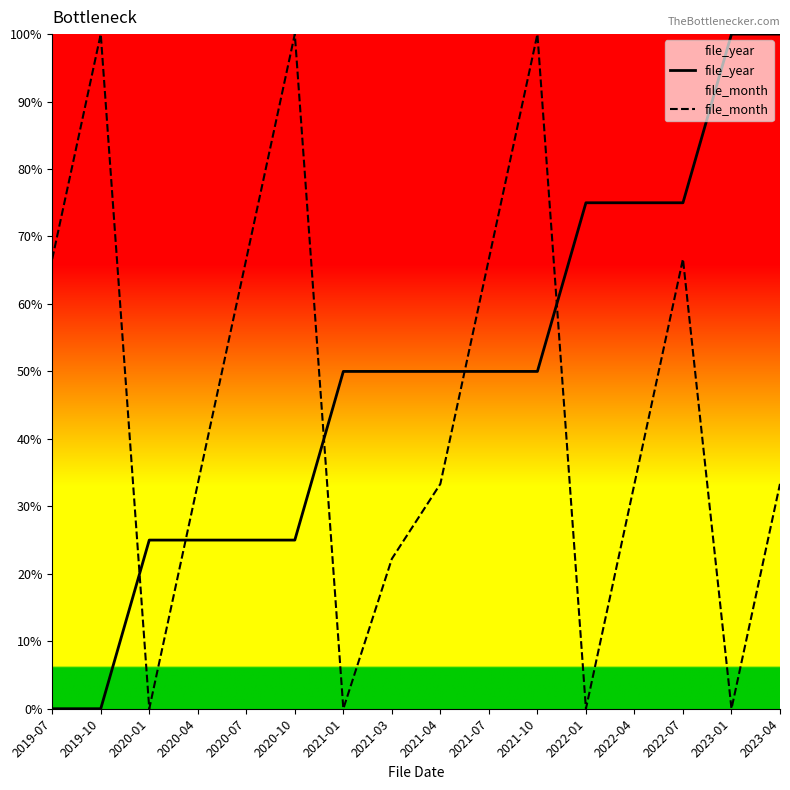

True or false: file_month has more than 1 points higher than both neighbors.

True